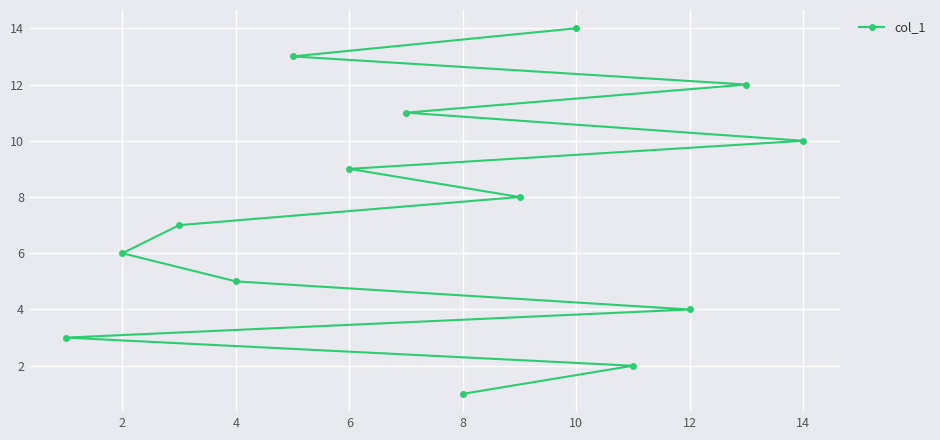

What is the difference between the maximum and minimum values?

13